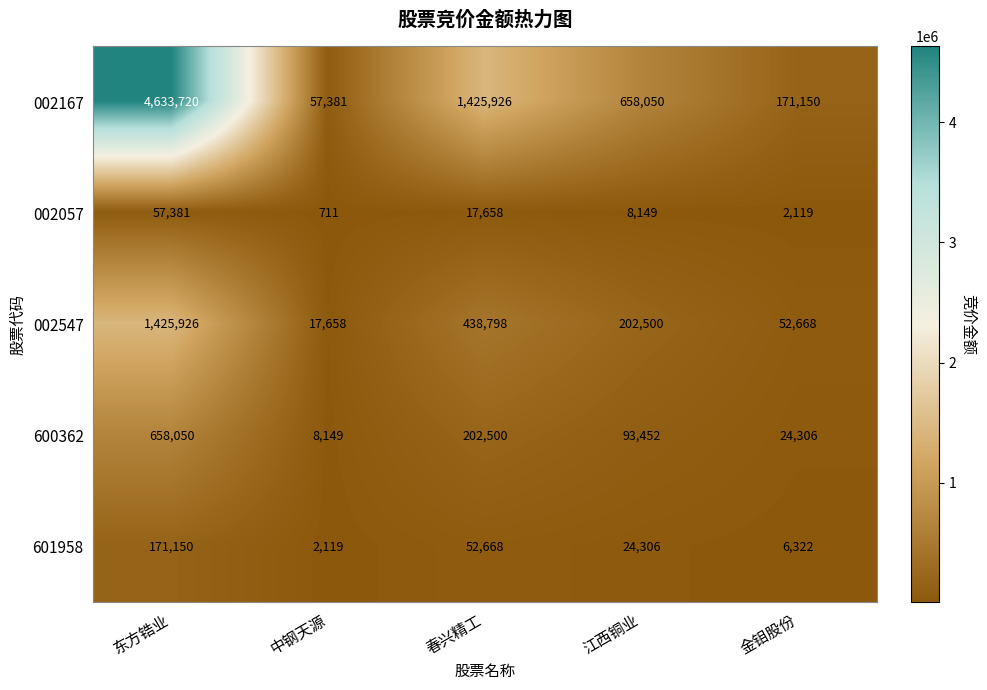

Which series has the largest total across all categories?

002167